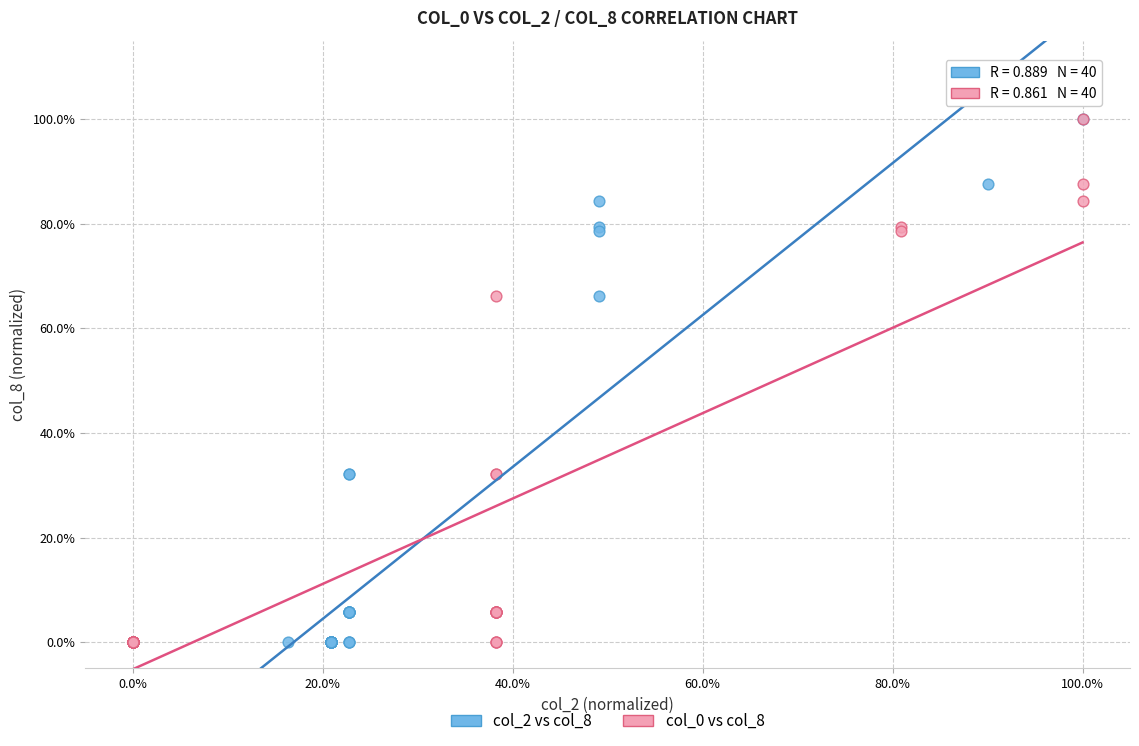

What are all the series names shown in the legend?

col_2 vs col_8, col_0 vs col_8